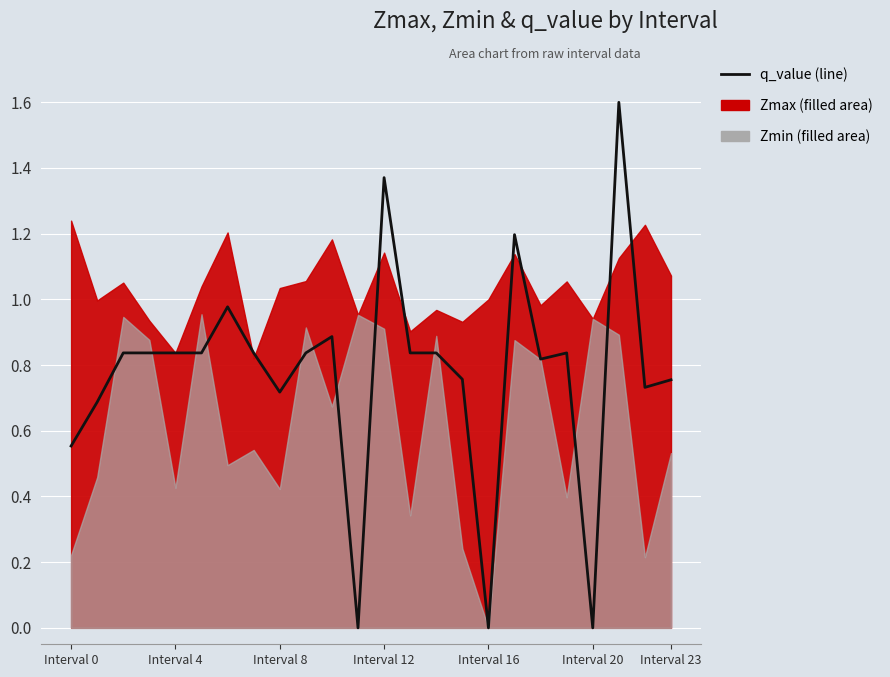

How many lines are shown in the chart?

1